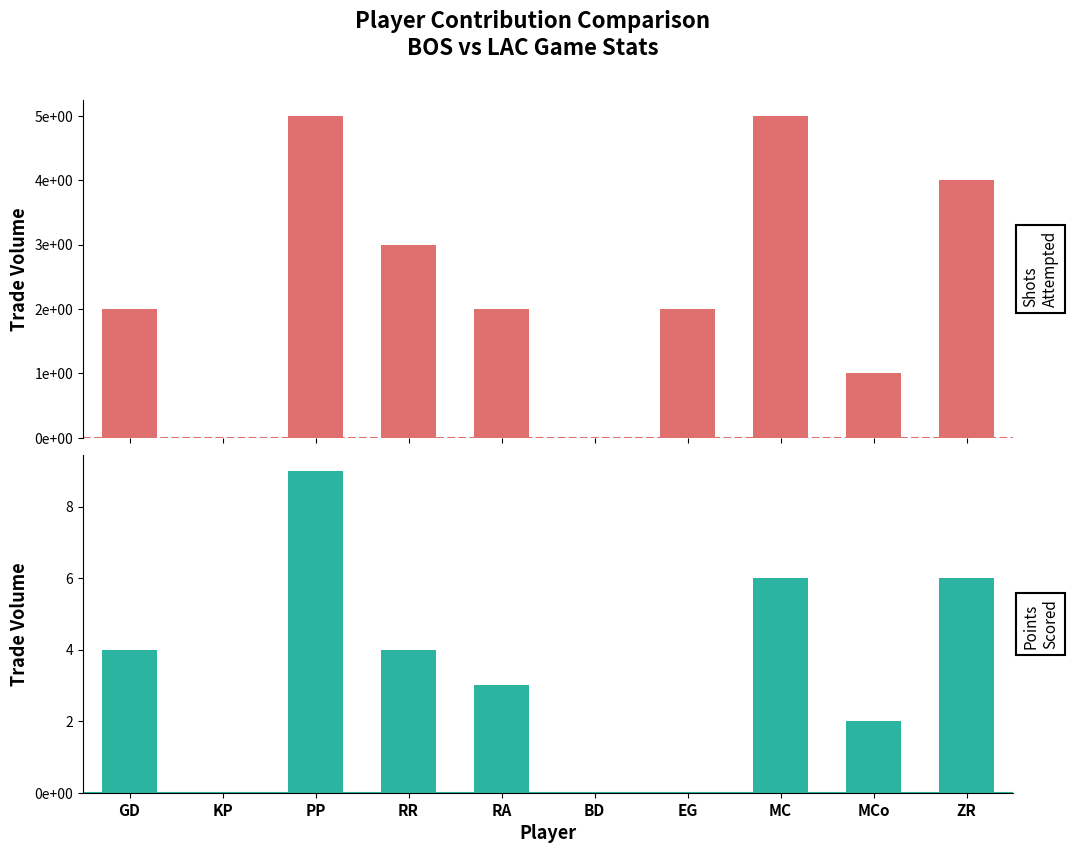

What position from the right is RR?

7